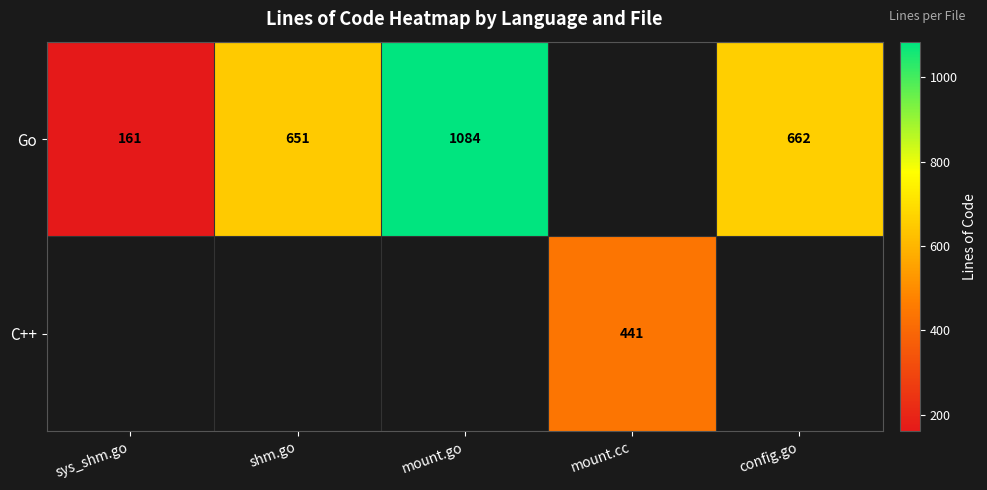

Is the value of Go at sys_shm.go greater than the value of C++ at mount.cc?

No